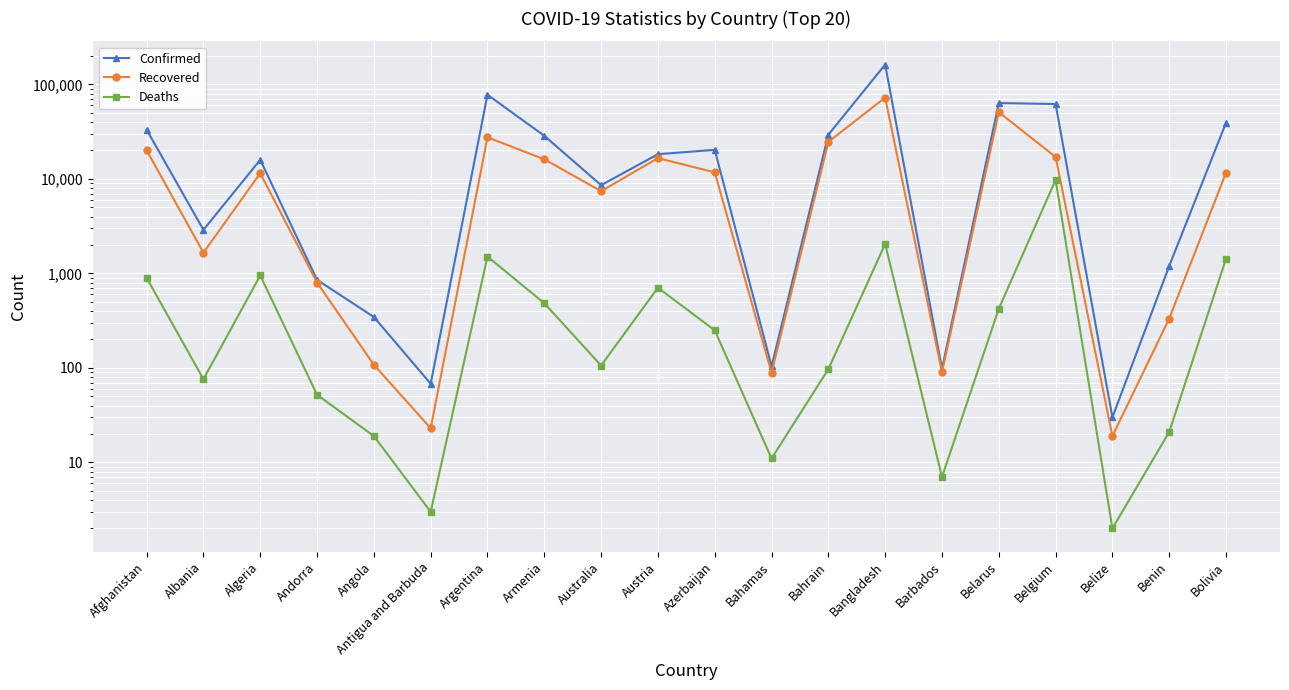

Between Barbados and Benin, which series saw the biggest shift?

Confirmed